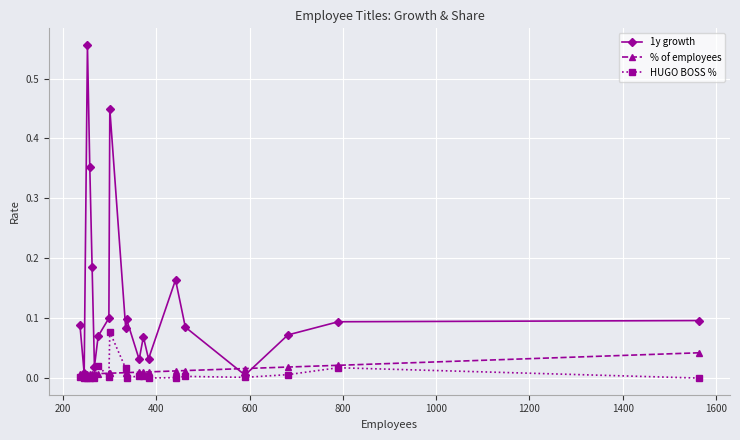

Which series has the largest range (max minus min)?

1y growth